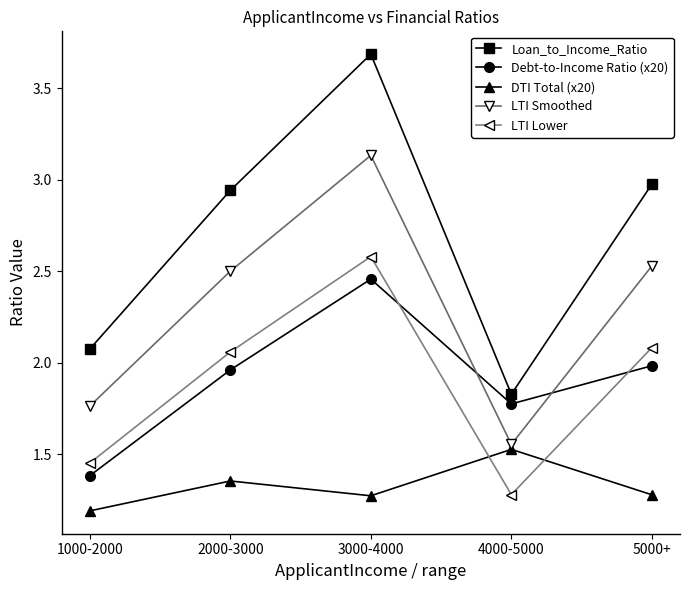

Is this an area chart (filled region under the line)?

No